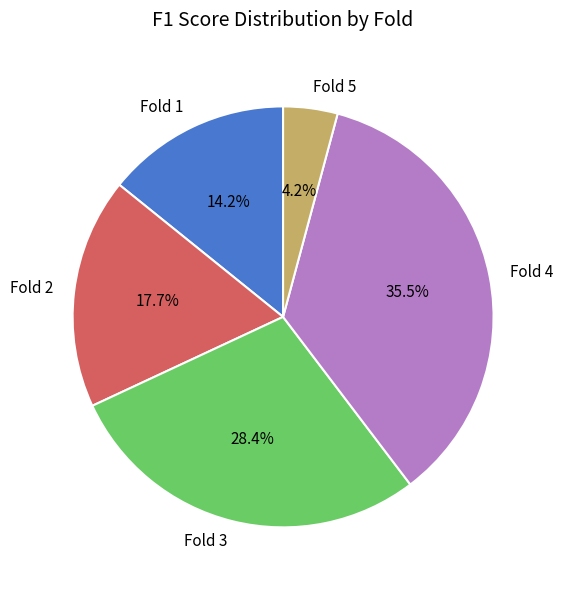

Between Fold 4 and Fold 5, which is larger?

Fold 4